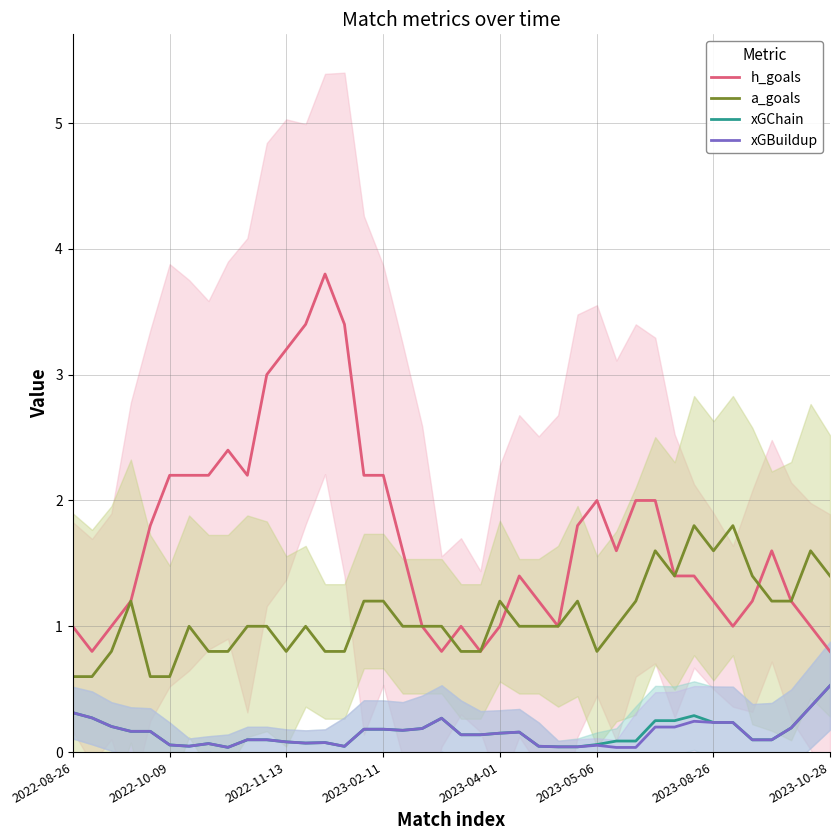

What are all the series names shown in the legend?

h_goals, a_goals, xGChain, xGBuildup